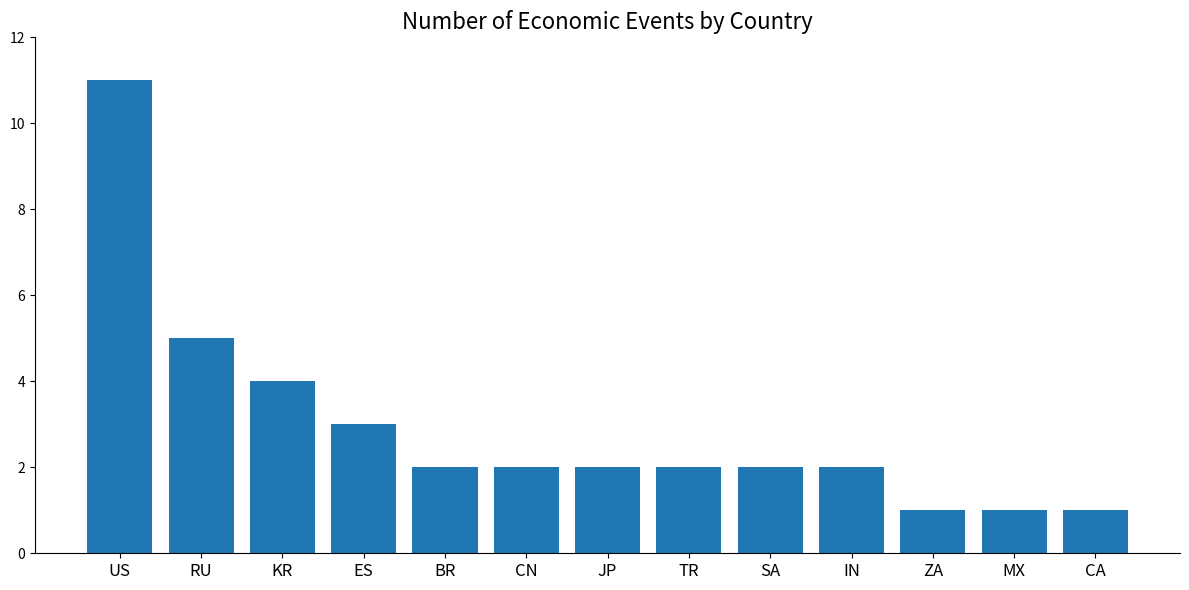

Are the bars horizontal?

No